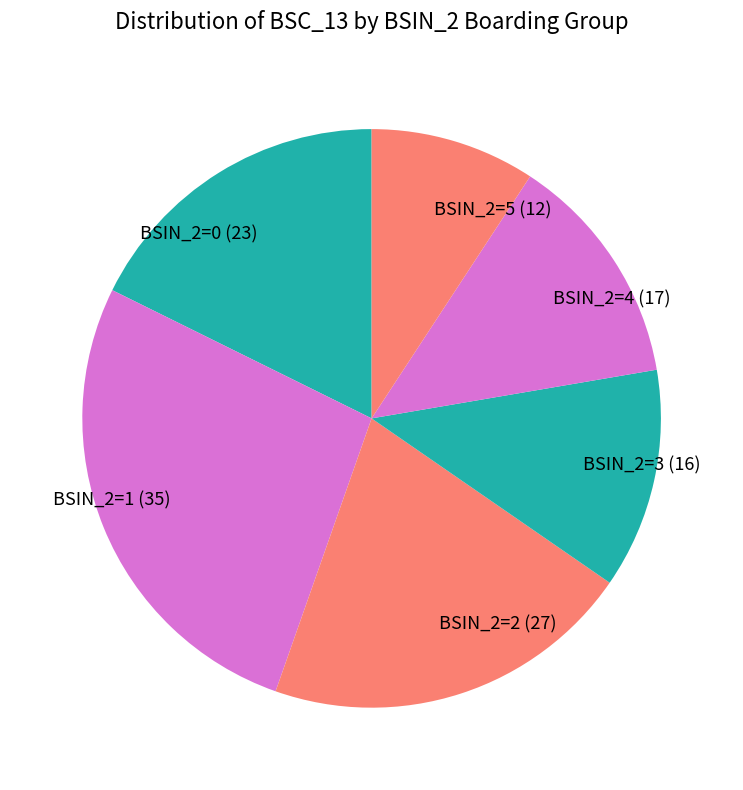

Approximately how many times larger is the value at BSIN_2=5 (12) compared to BSIN_2=4 (17)?

0.7